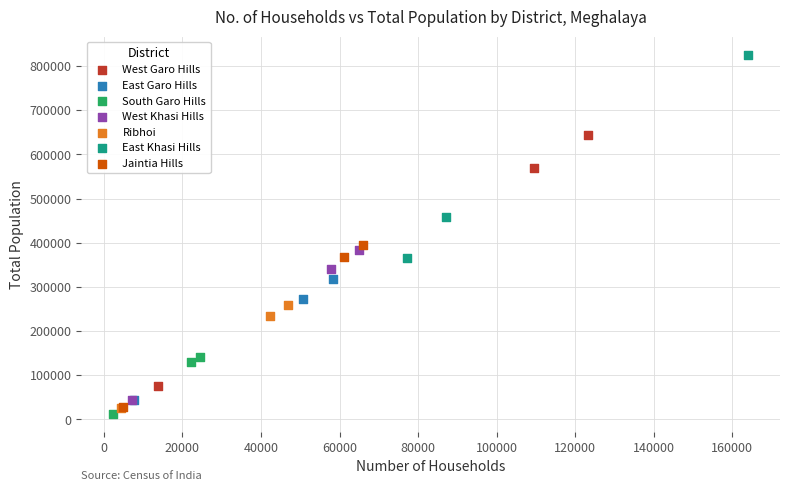

Which series has the widest spread of Y values?

West Garo Hills